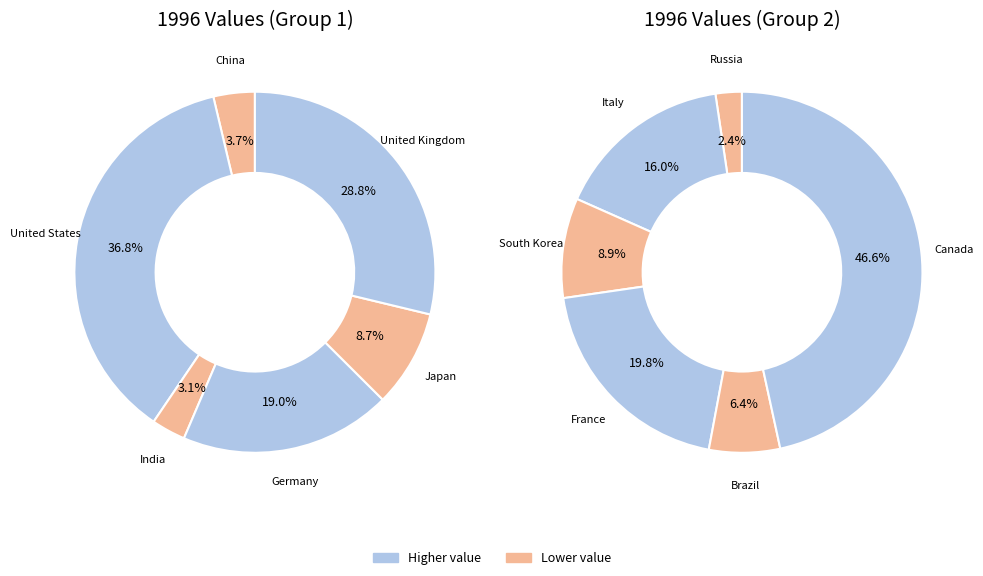

What is the change in value from United States to Brazil?

-1.4